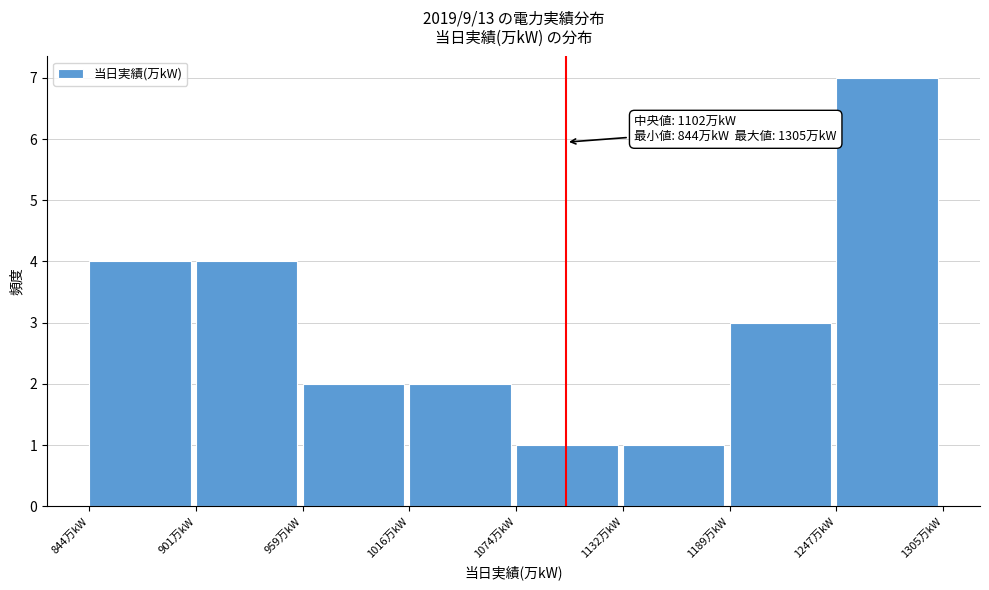

Over which range of the x-axis is the bar tallest?

1250 to 1310